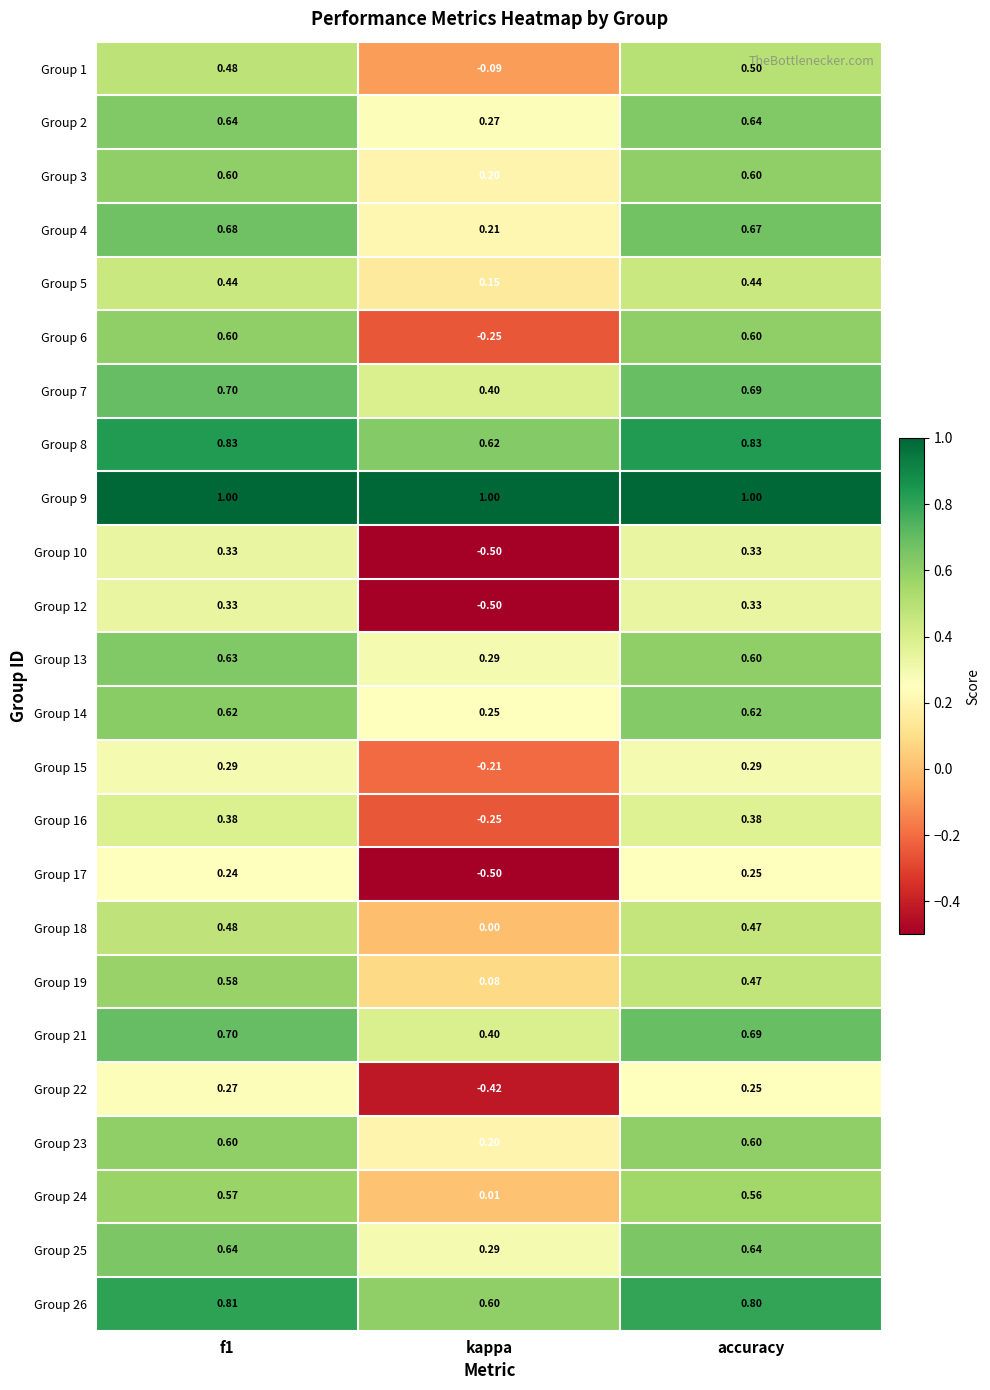

How many data points does each series have?

3